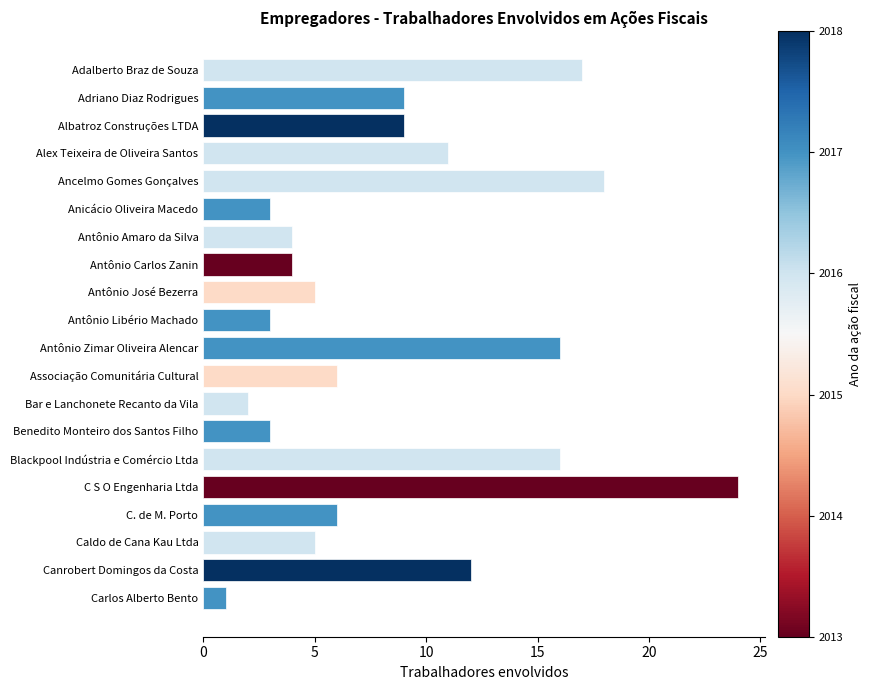

What is the sum of all values?

174